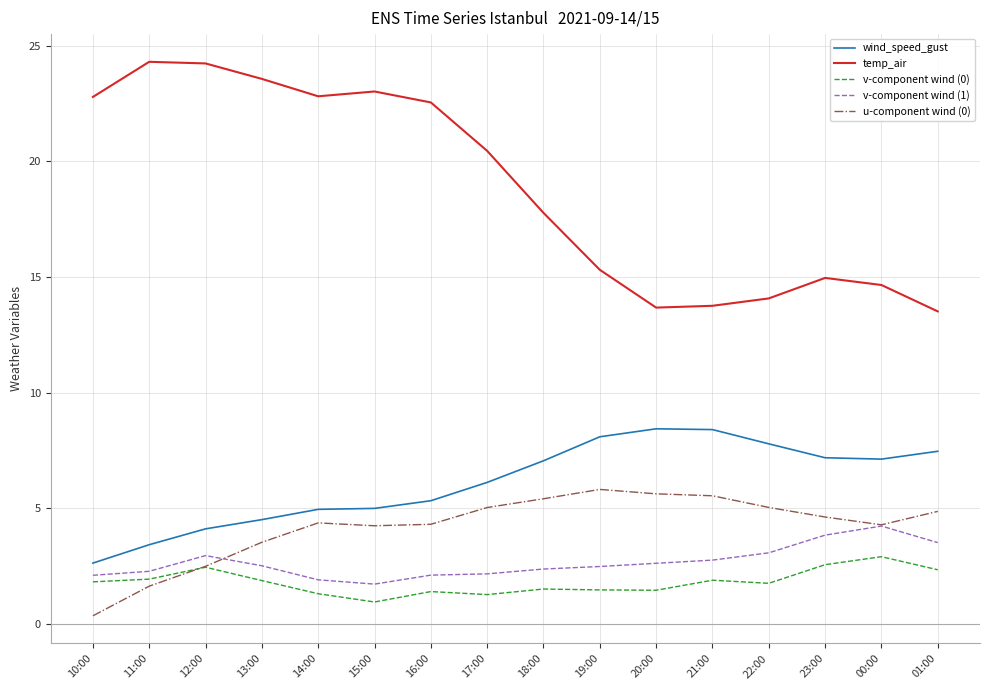

What value does the v-component wind (0) series have at 12:00?

2.4